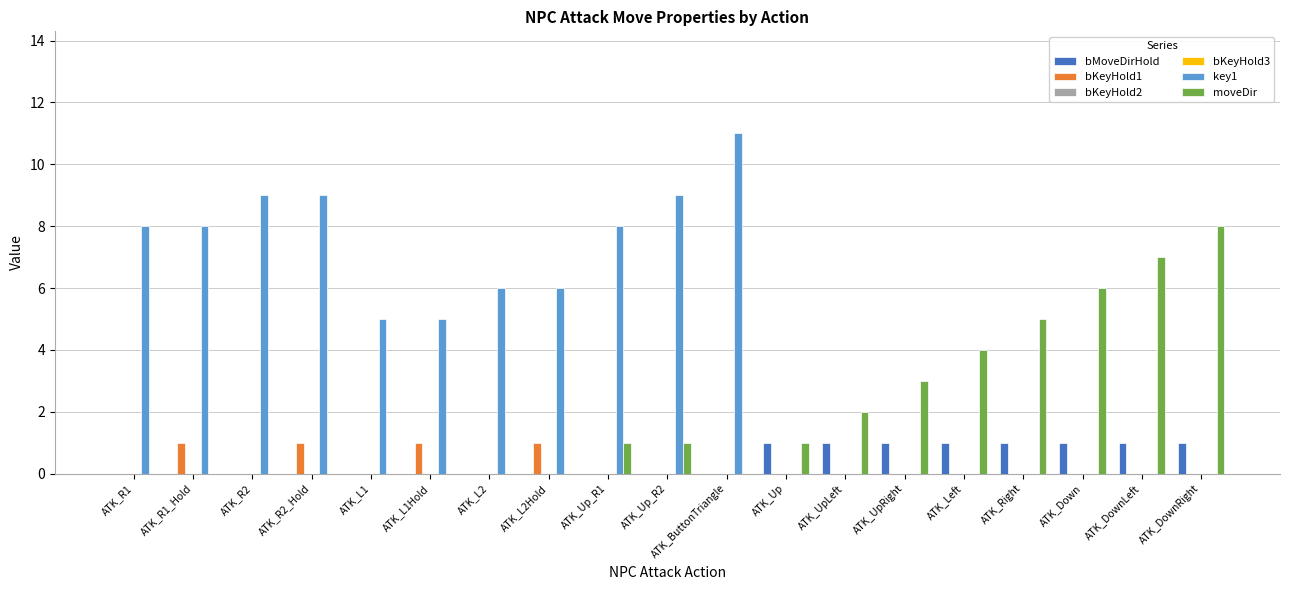

How many values in the moveDir series are below 1?

9